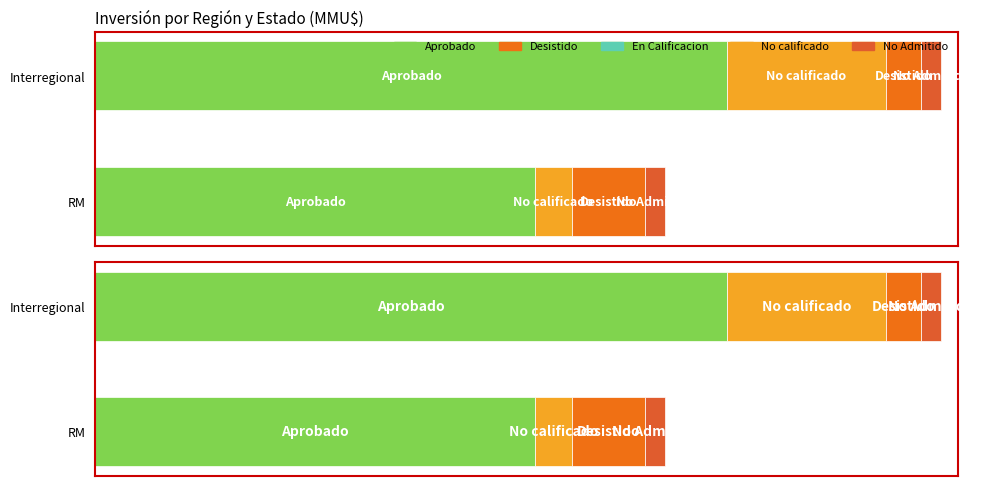

Reading left to right, transcribe all the data shown in this chart.

Aprobado: 438765.0	630000.0
En Calificacion: 440.0	0.0
No calificado: 36000.0	159000.0
Desistido: 73000.0	35000.0
No Admitido: 0.6	0.6